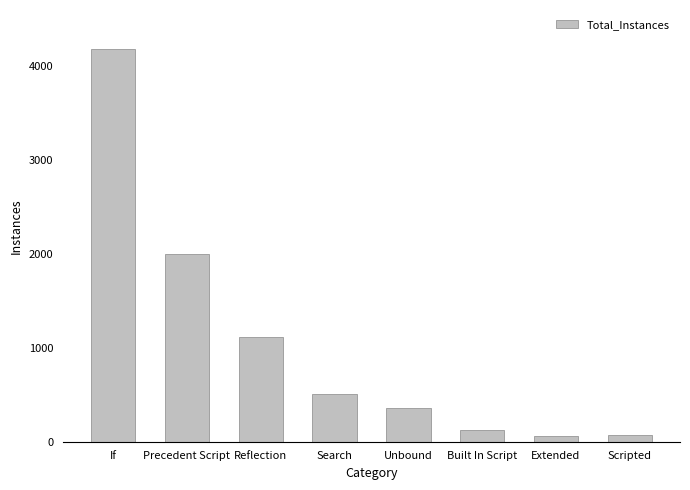

Where does the data first go above 505?

If